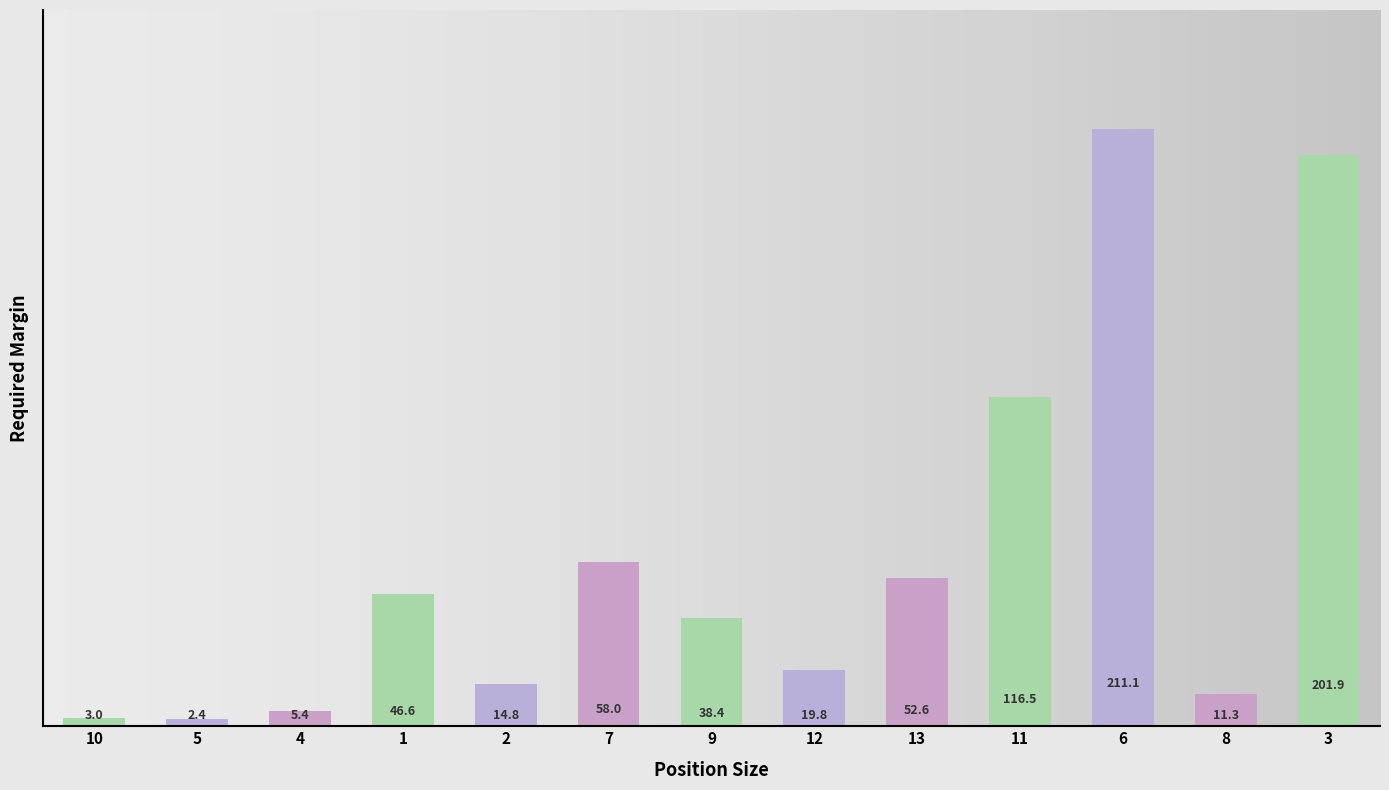

True or false: the data shows 211.1 at 6.

True